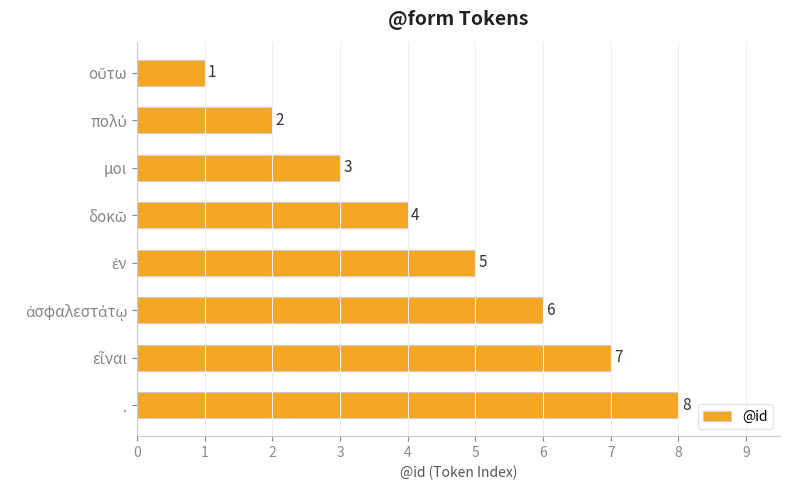

How many values are between 3 and 7?

5